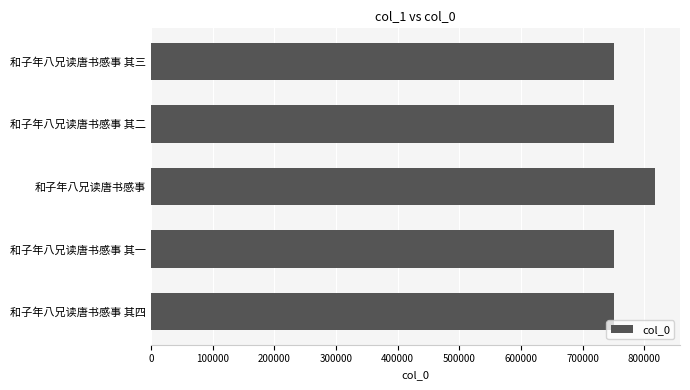

What is the sum of the values at 和子年八兄读唐书感事 and 和子年八兄读唐书感事 其二?

1567200